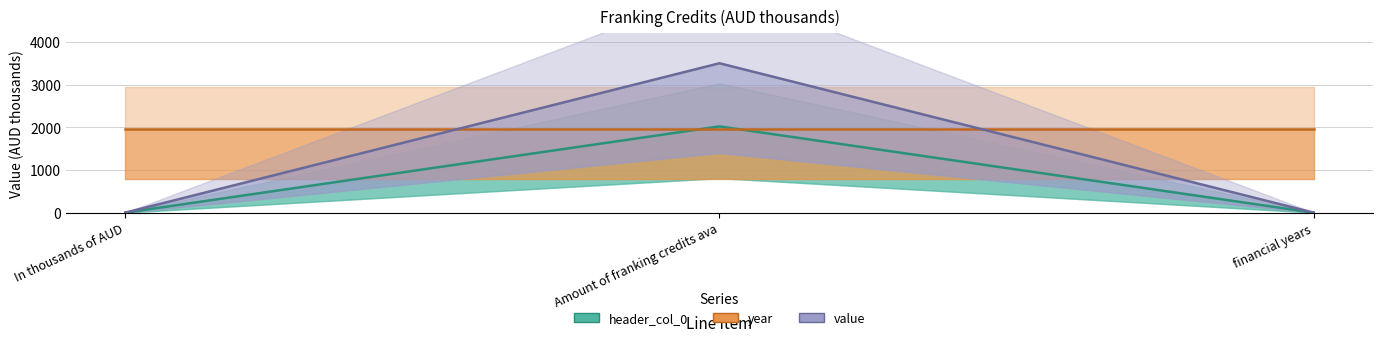

Count the number of values greater than 0.

1